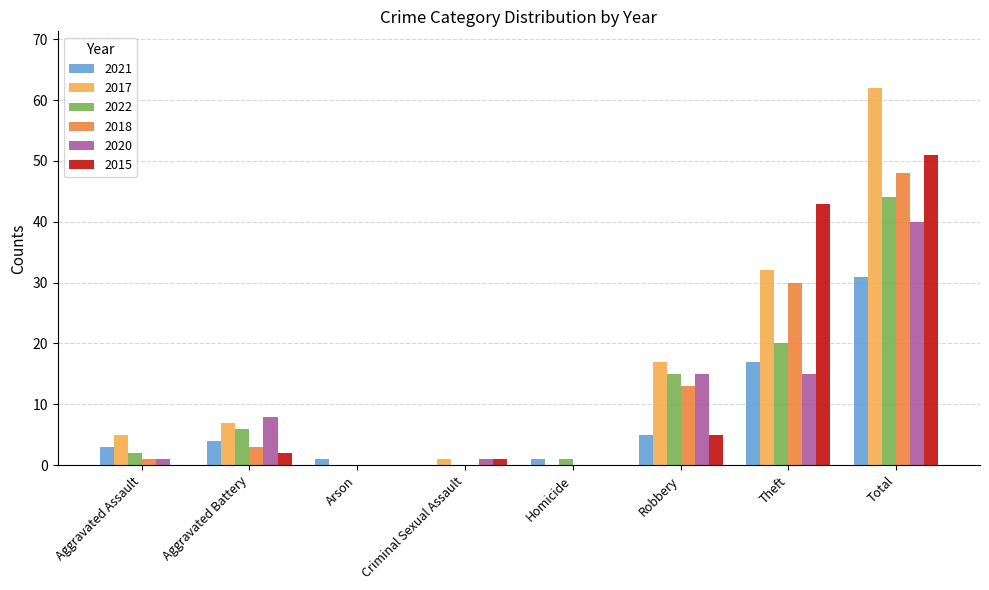

Count the number of data series in this chart.

6